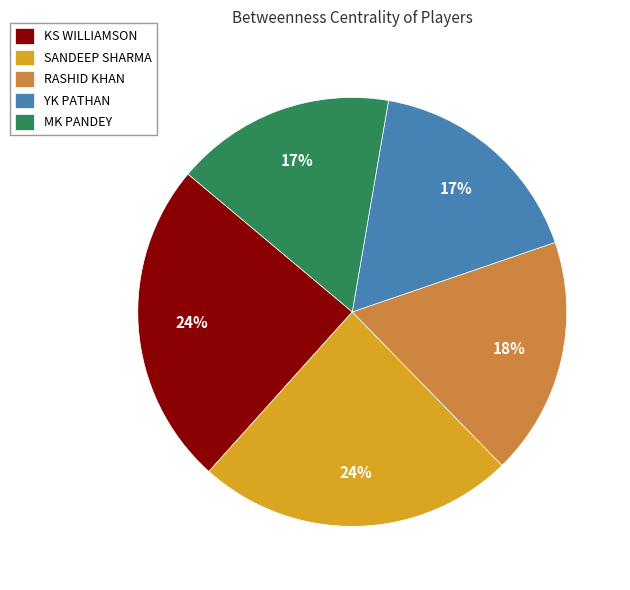

Does any single category account for the majority?

No